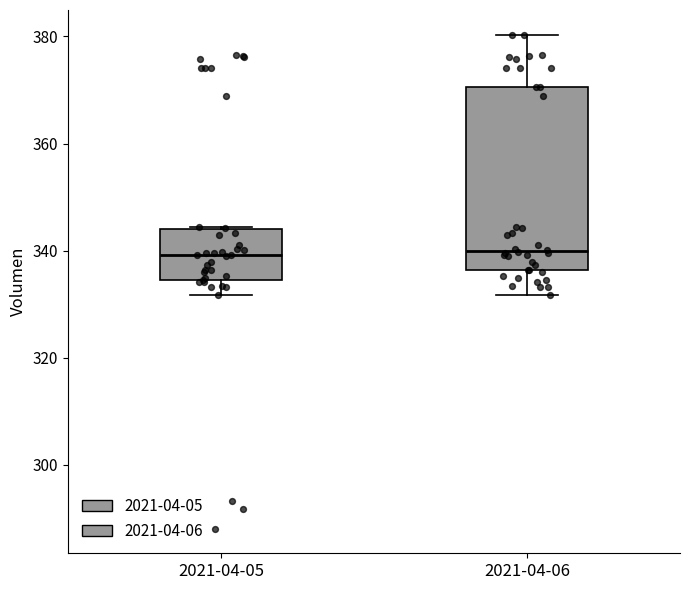

Reading left to right, read every box against the y-axis: the position of its median line, the range the box covers, and the ends of its whiskers. The values are not printed on the chart, so give them approximately, as read against the axis.

2021-04-05: median 340, box 334 to 344, whiskers 332 to 344
2021-04-06: median 340, box 336 to 370, whiskers 332 to 380